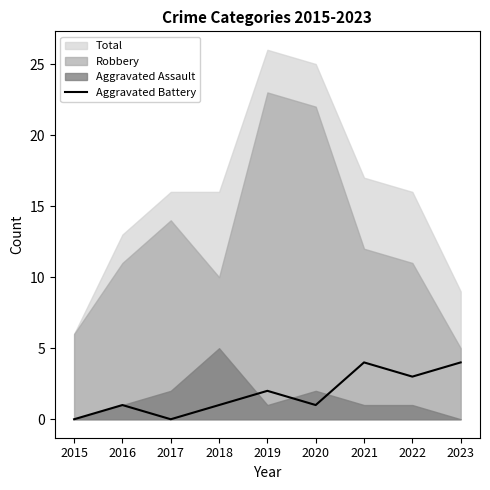

Reading left to right, what are all the values shown in this chart?

0	1	0	1	2	1	4	3	4